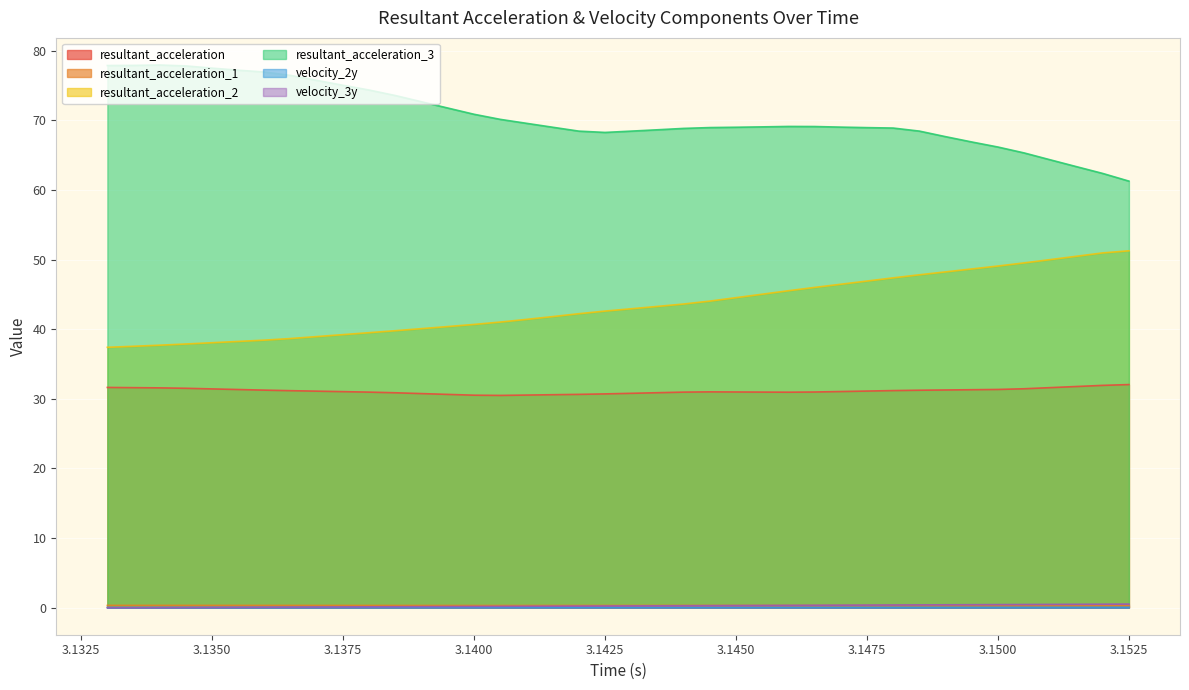

In resultant_acceleration_3, how many points are lower than both neighbors (excluding endpoints)?

1